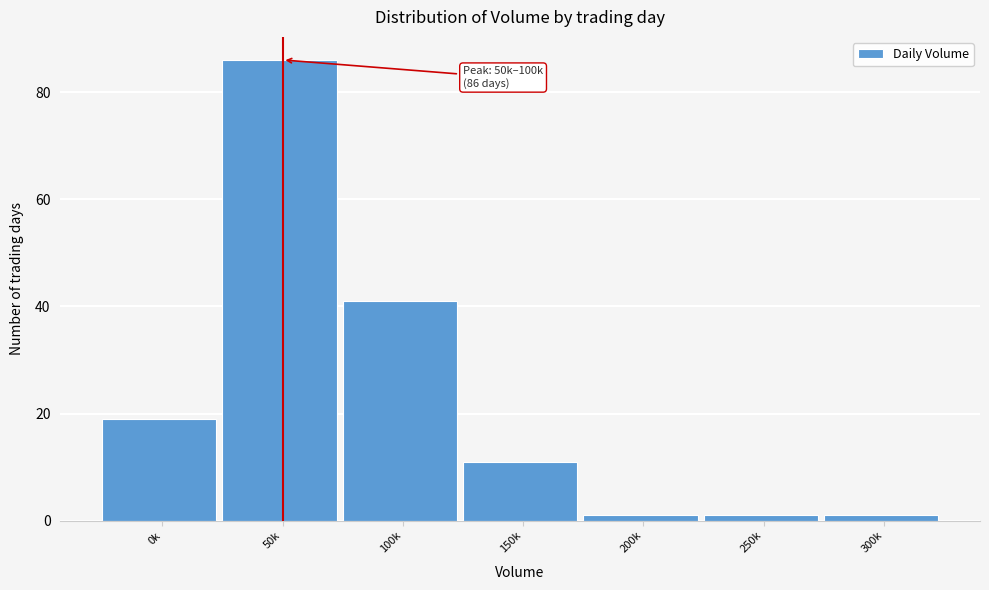

Reading right to left, extract all data points from this chart.

300k=1	250k=1	200k=1	150k=11	100k=41	50k=86	0k=19